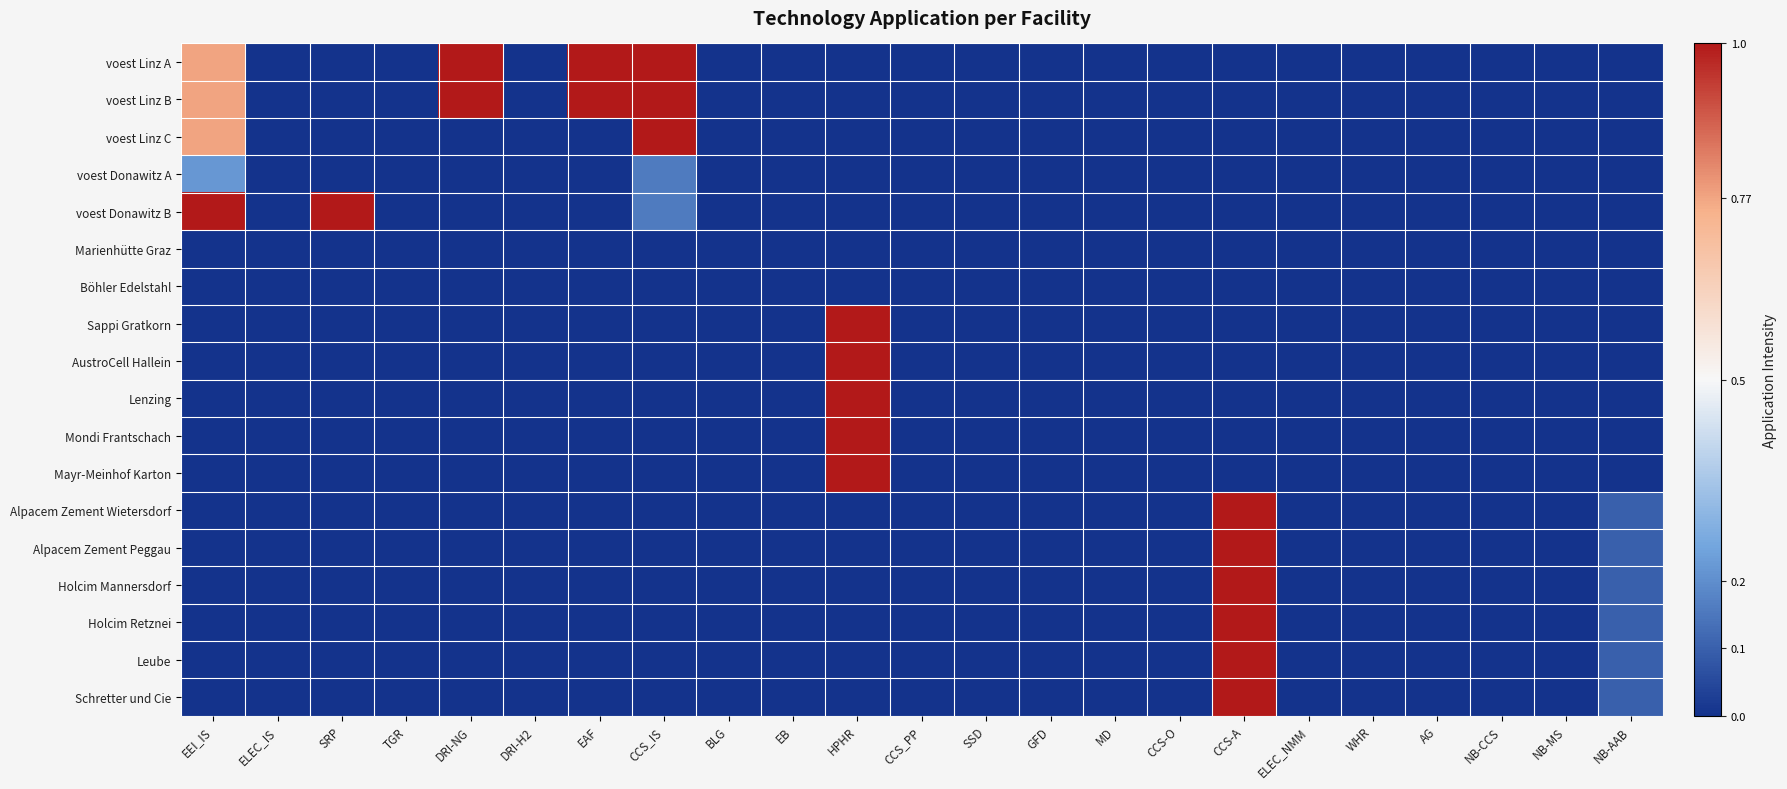

Which has a higher value, SSD or NB-CCS?

SSD